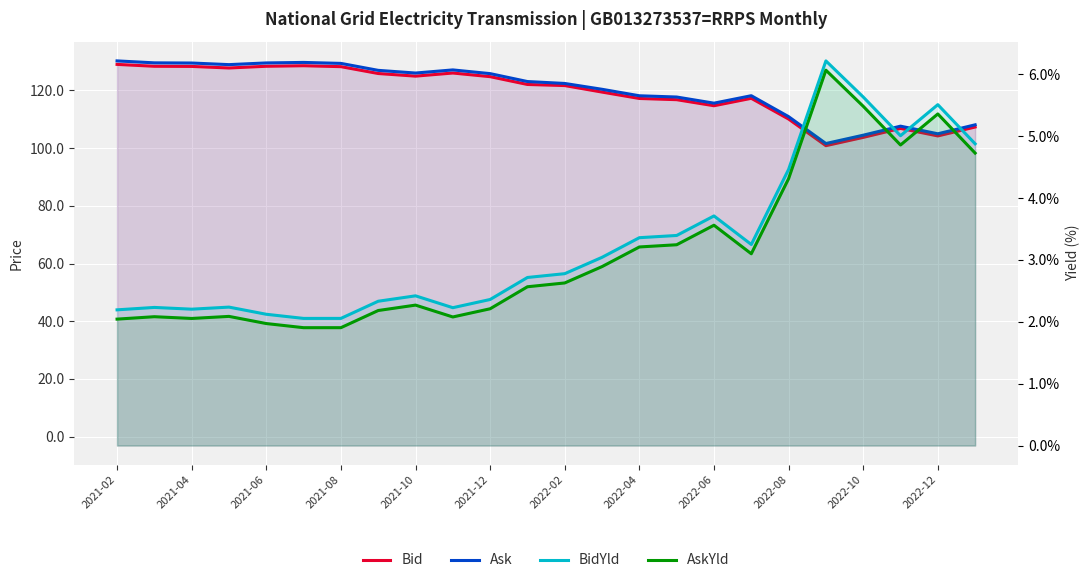

At 17, list the series in order from smallest to largest.

AskYld, BidYld, Bid, Ask